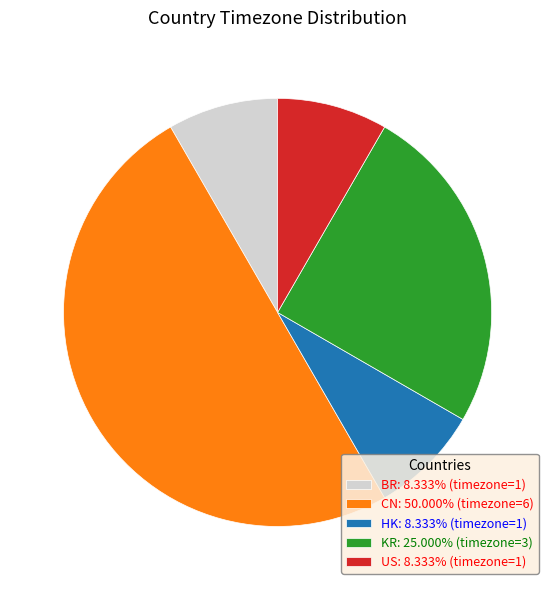

Approximately how many times larger is the value at US: 8.333% (timezone=1) compared to KR: 25.000% (timezone=3)?

0.3